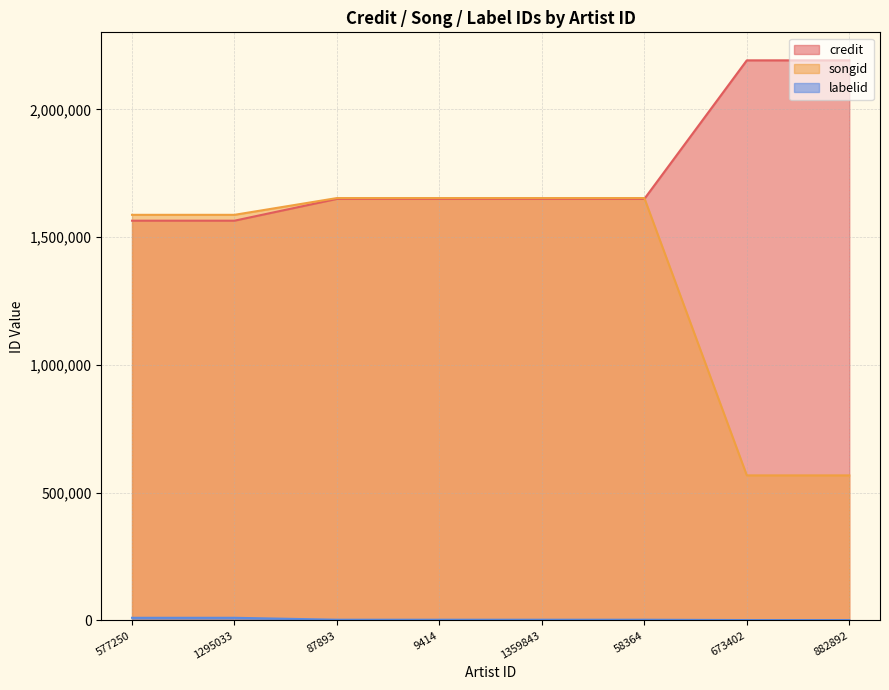

Reading left to right, list all the values displayed in this chart.

credit: 1564264	1564264	1649506	1649506	1649506	1649506	2191657	2191657
songid: 1587219	1587219	1652821	1652821	1652821	1652821	567781	567781
labelid: 10580	10580	3051	3051	3051	3051	1705	1705